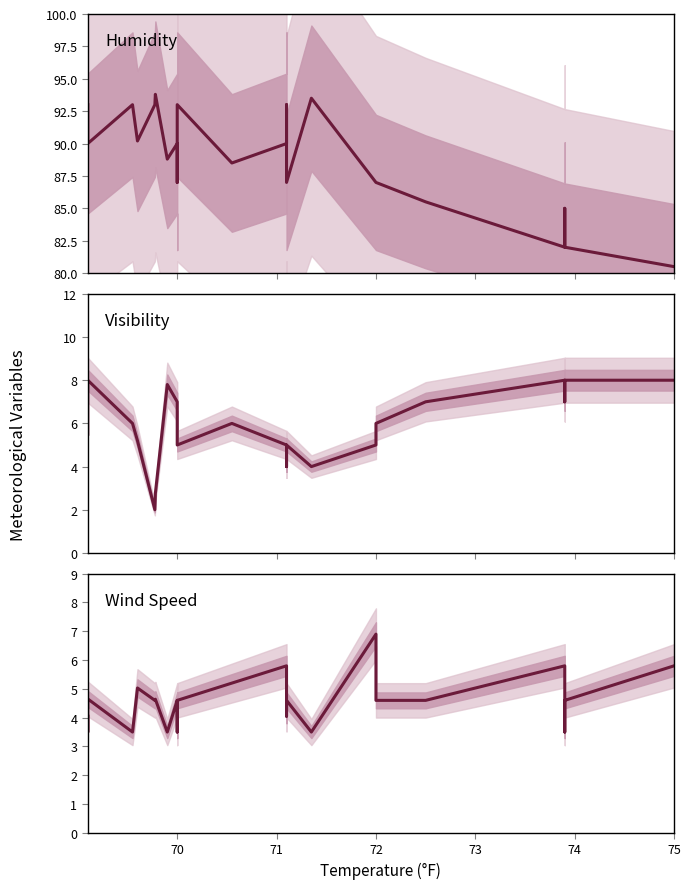

In visibility, how many points are lower than both neighbors (excluding endpoints)?

4